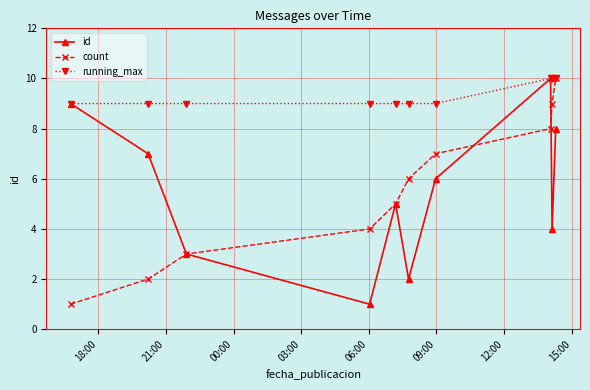

What is the value of the id point at the 2nd from the left?

7